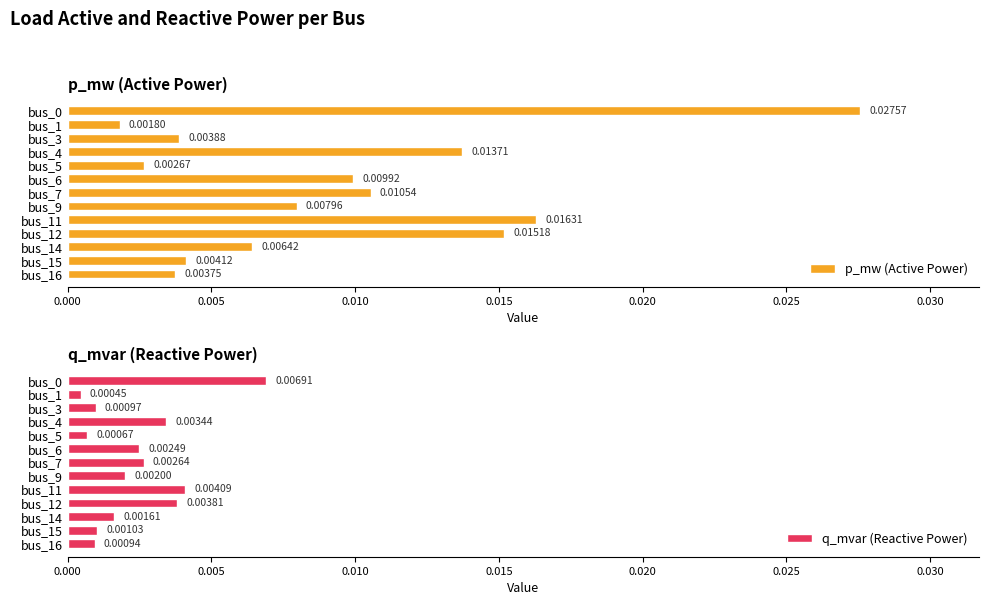

Which has a higher value, bus_12 or bus_7?

bus_12